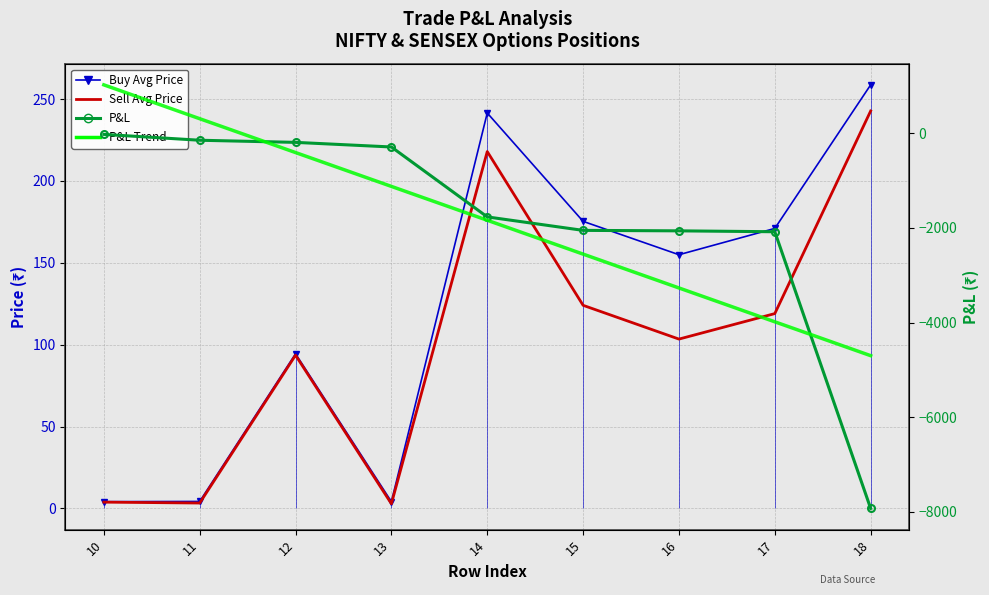

What is the minimum value for P&L?

-7927.5